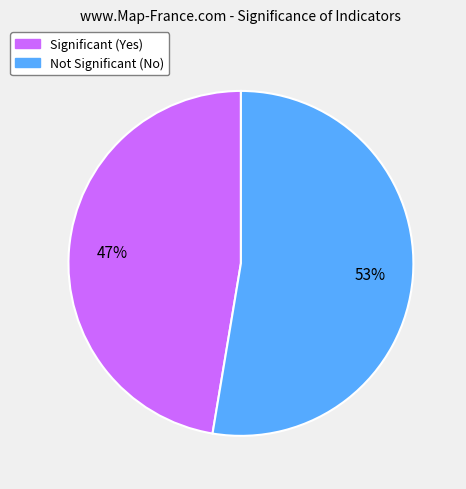

Does any single category account for the majority?

Yes